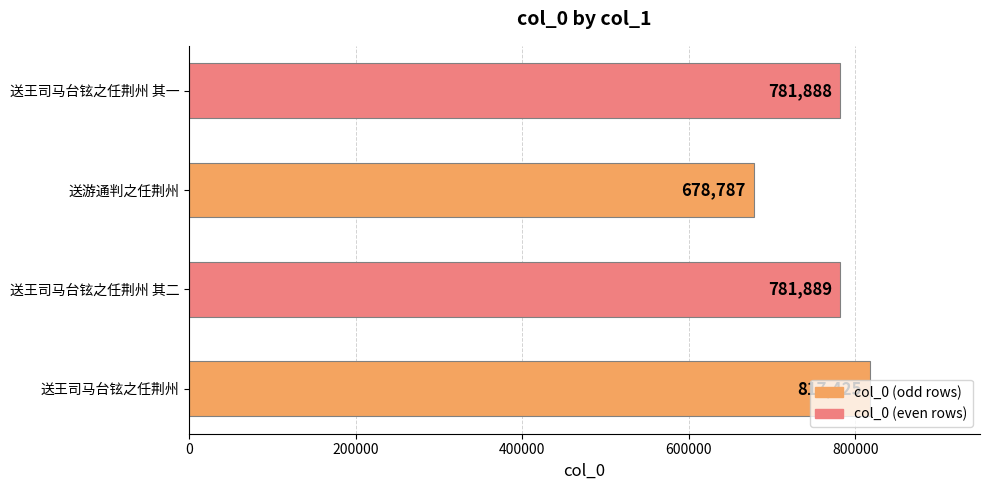

List the labels in order of value, largest first.

送王司马台铉之任荆州, 送王司马台铉之任荆州 其二, 送王司马台铉之任荆州 其一, 送游通判之任荆州